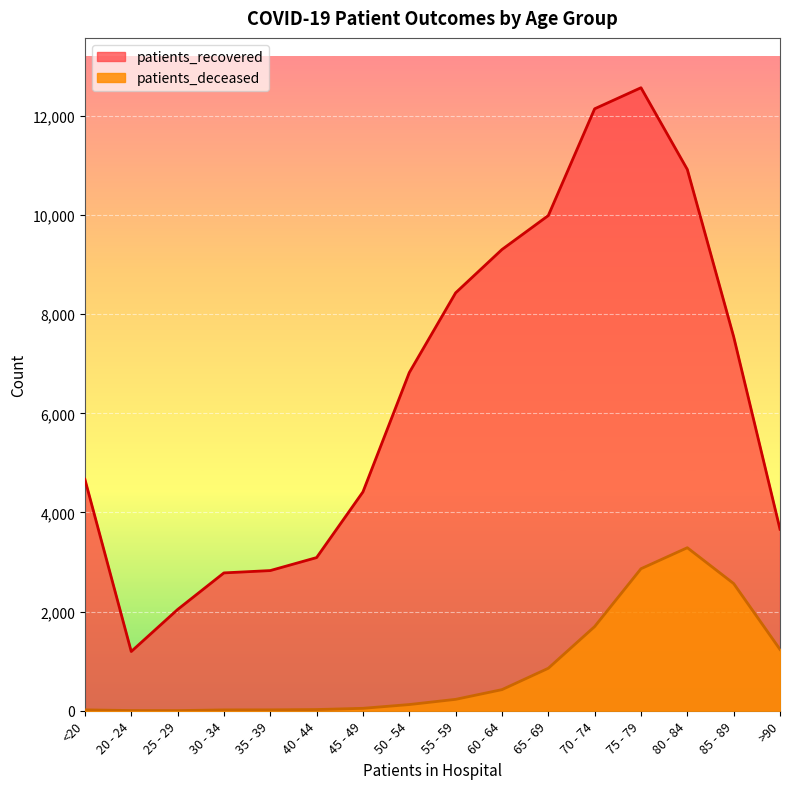

How many interior local peaks does the patients_recovered series have?

1